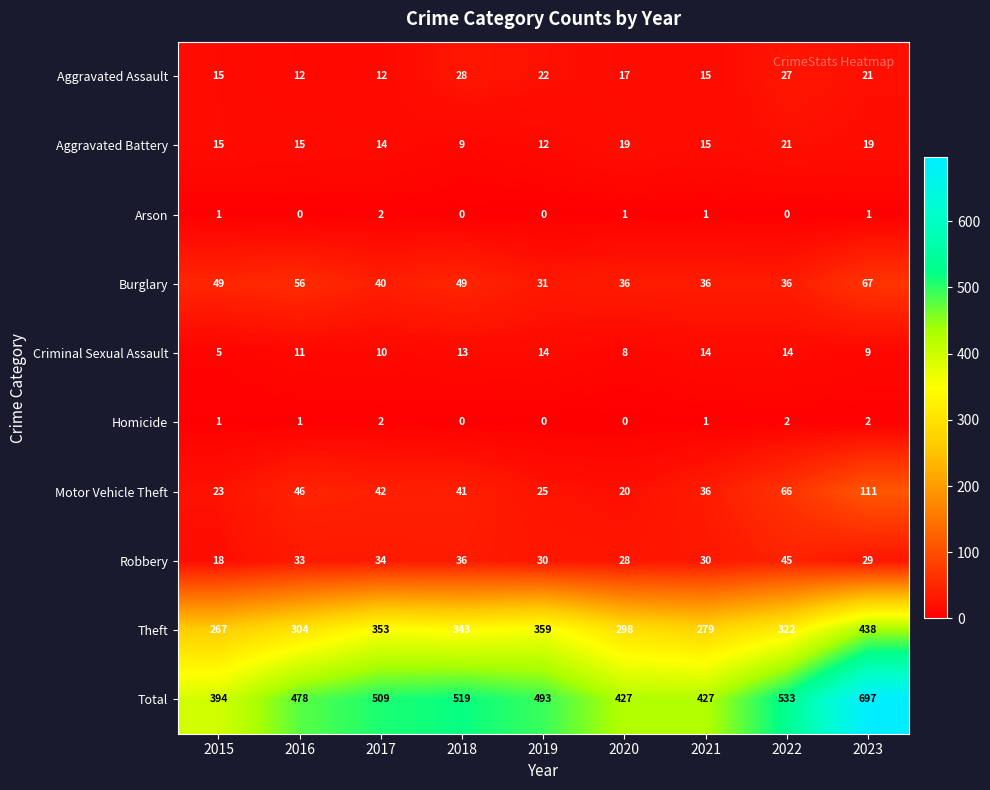

What is the difference between the Robbery values at 2020 and 2022?

17